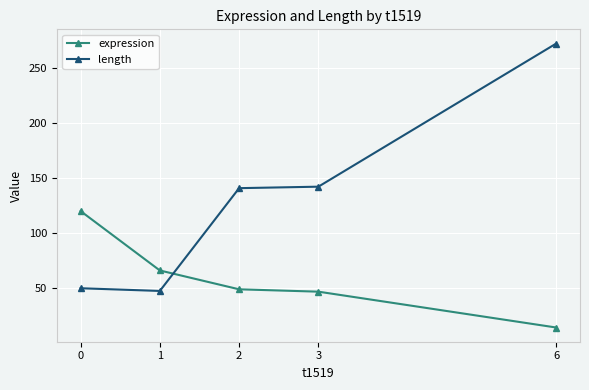

Where do length and expression first cross each other?

1 and 2